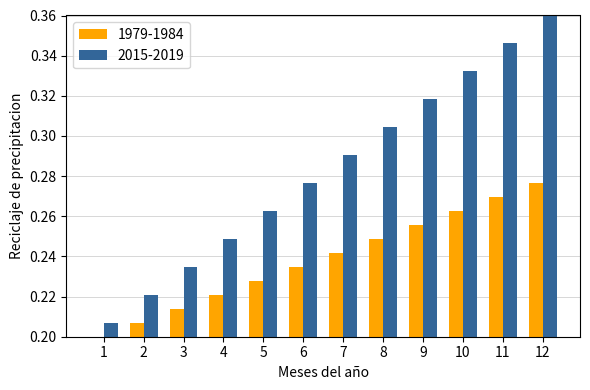

The 2015-2019 series shows 0.1 at 7. True or false?

False